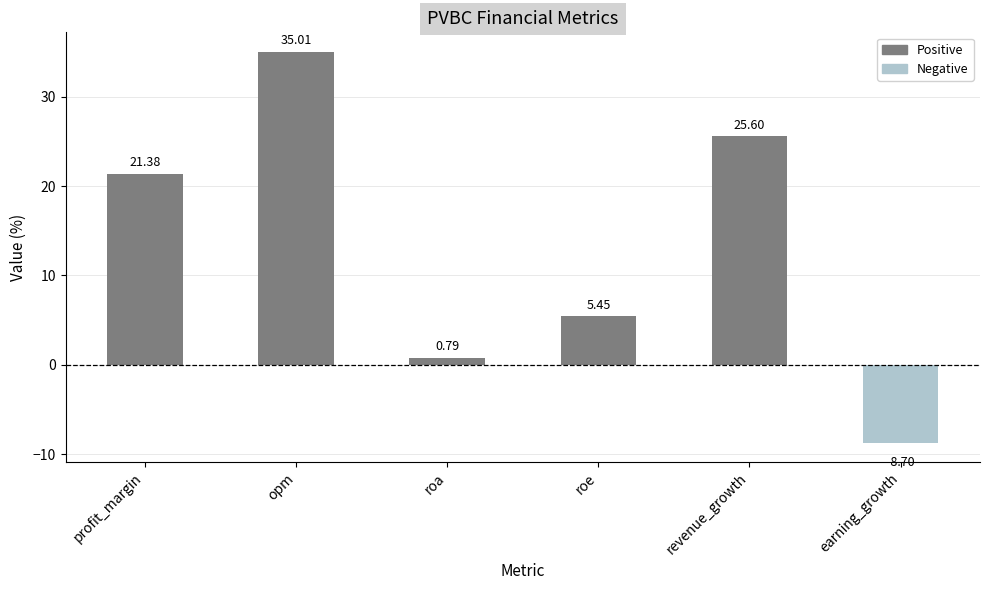

Is it true that Negative equals 5.2 at profit_margin?

False